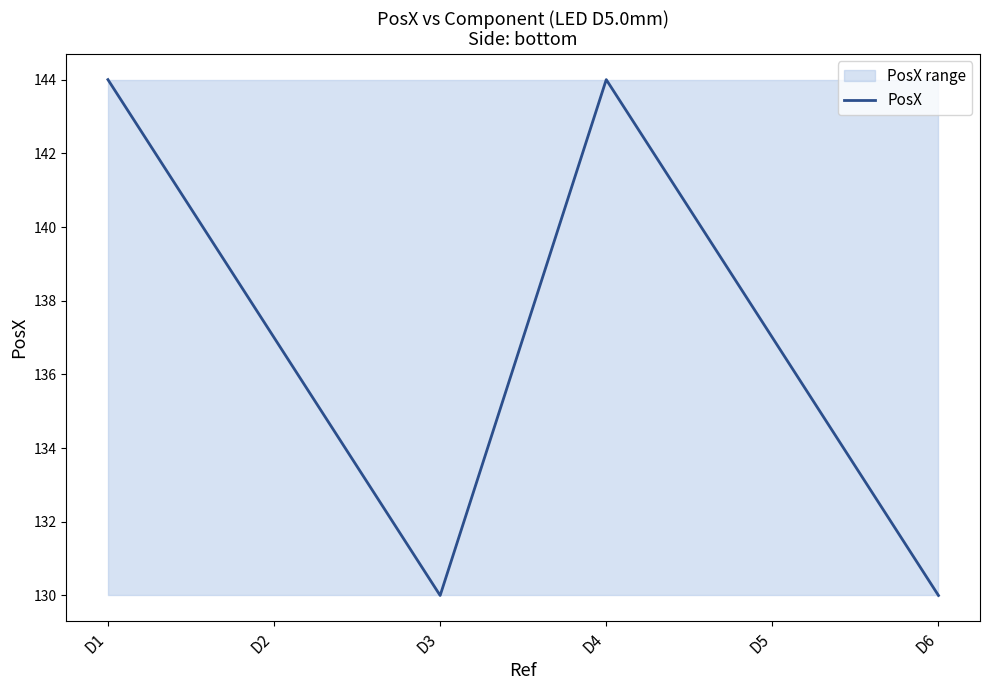

Reading left to right, transcribe all the data shown in this chart.

D1=144	D2=137	D3=130	D4=144	D5=137	D6=130